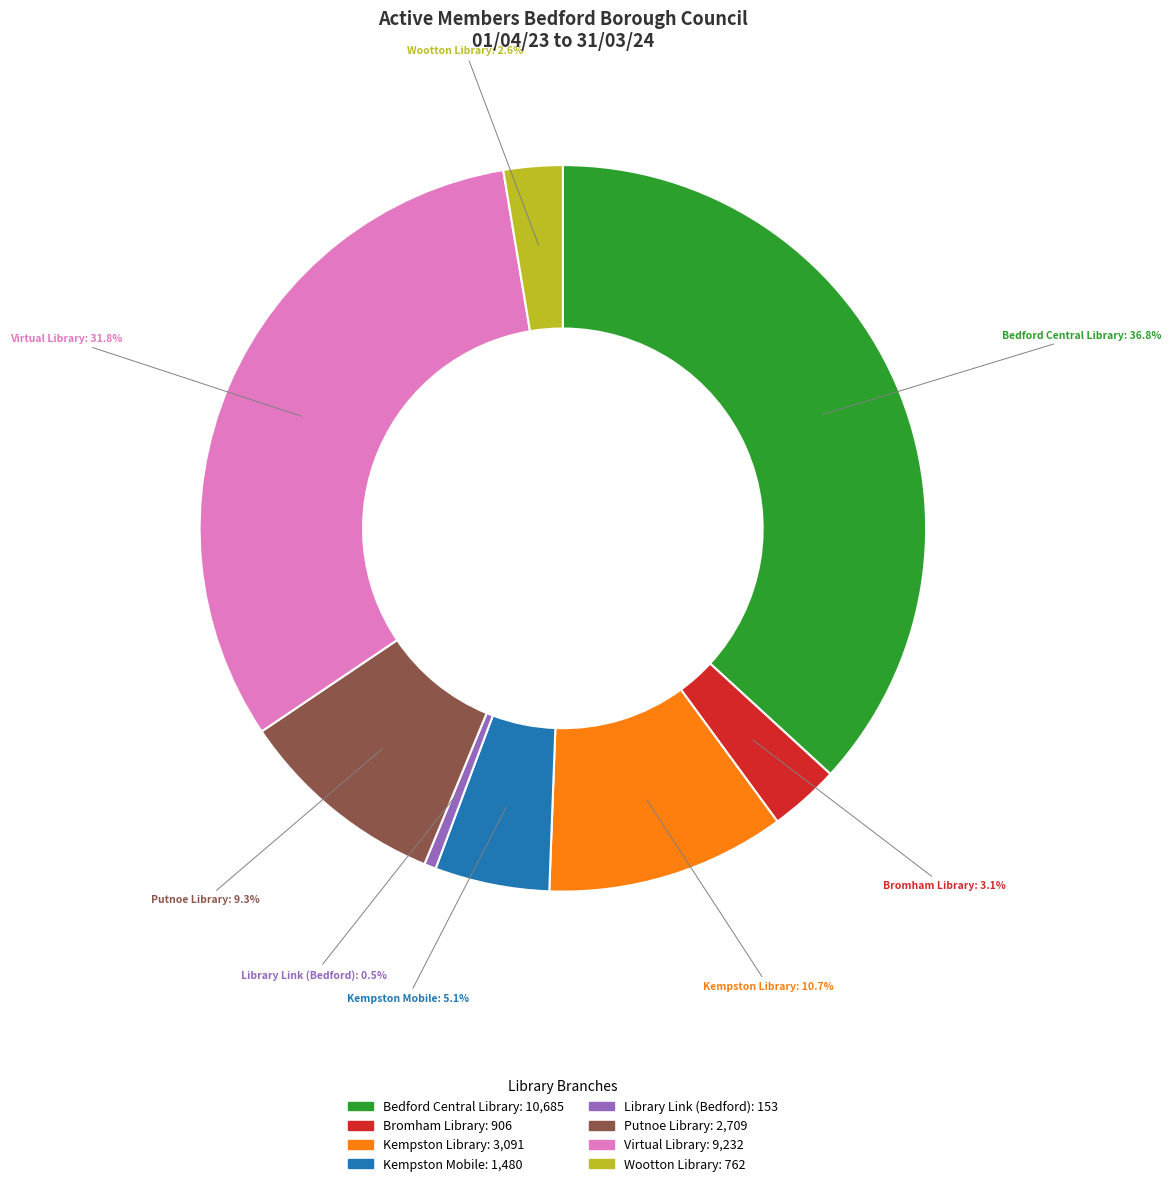

How many segments does this pie chart have?

8